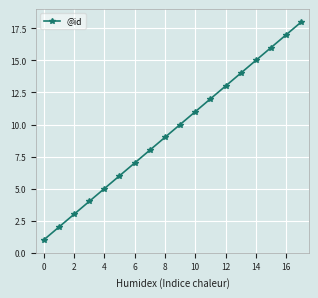

What is the minimum value shown in the chart?

1